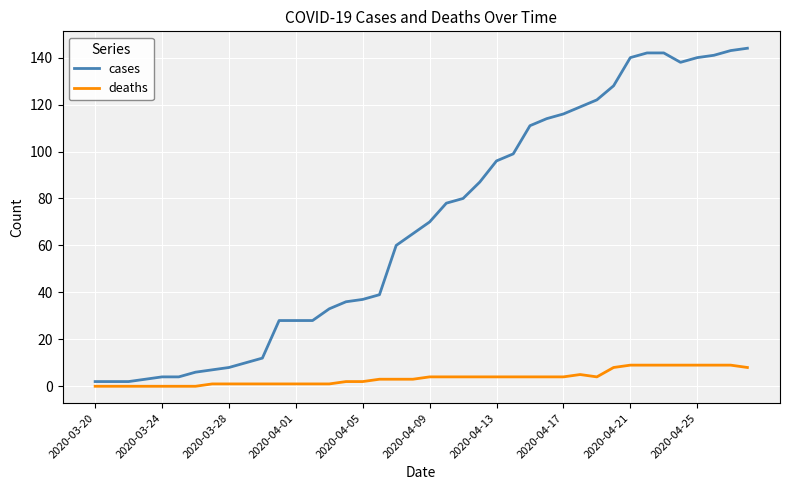

What is the maximum value for deaths?

9